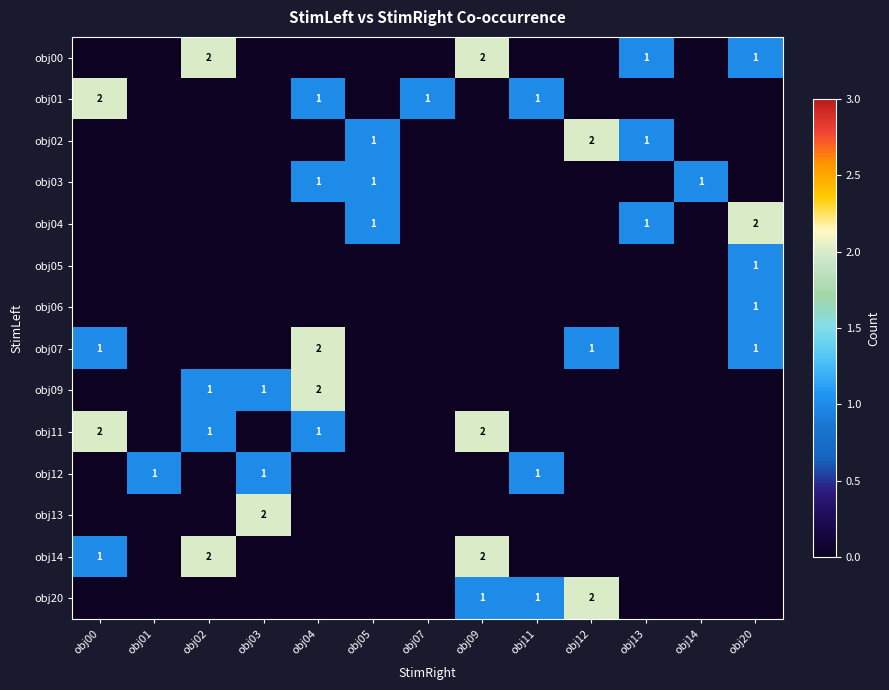

The obj11 series shows 2 at obj09. True or false?

True